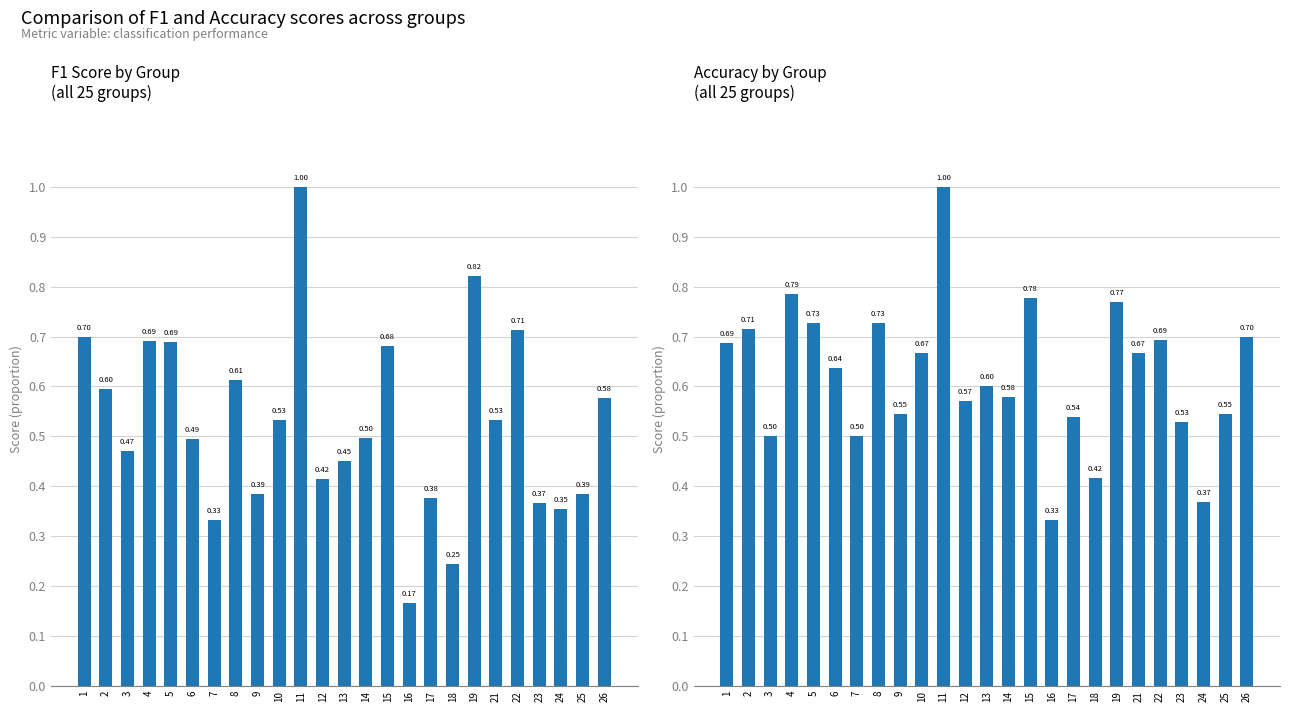

At which label does f1 reach its minimum?

16